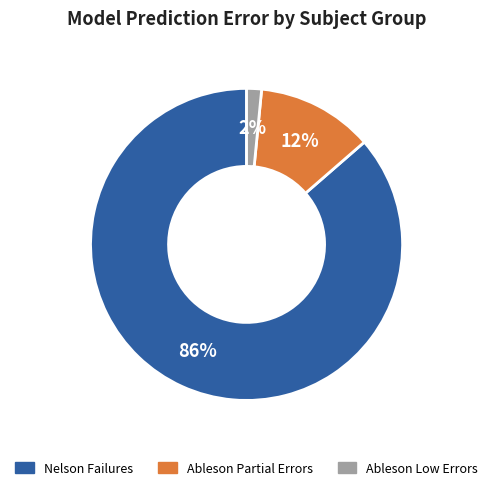

Does any single category account for the majority?

Yes